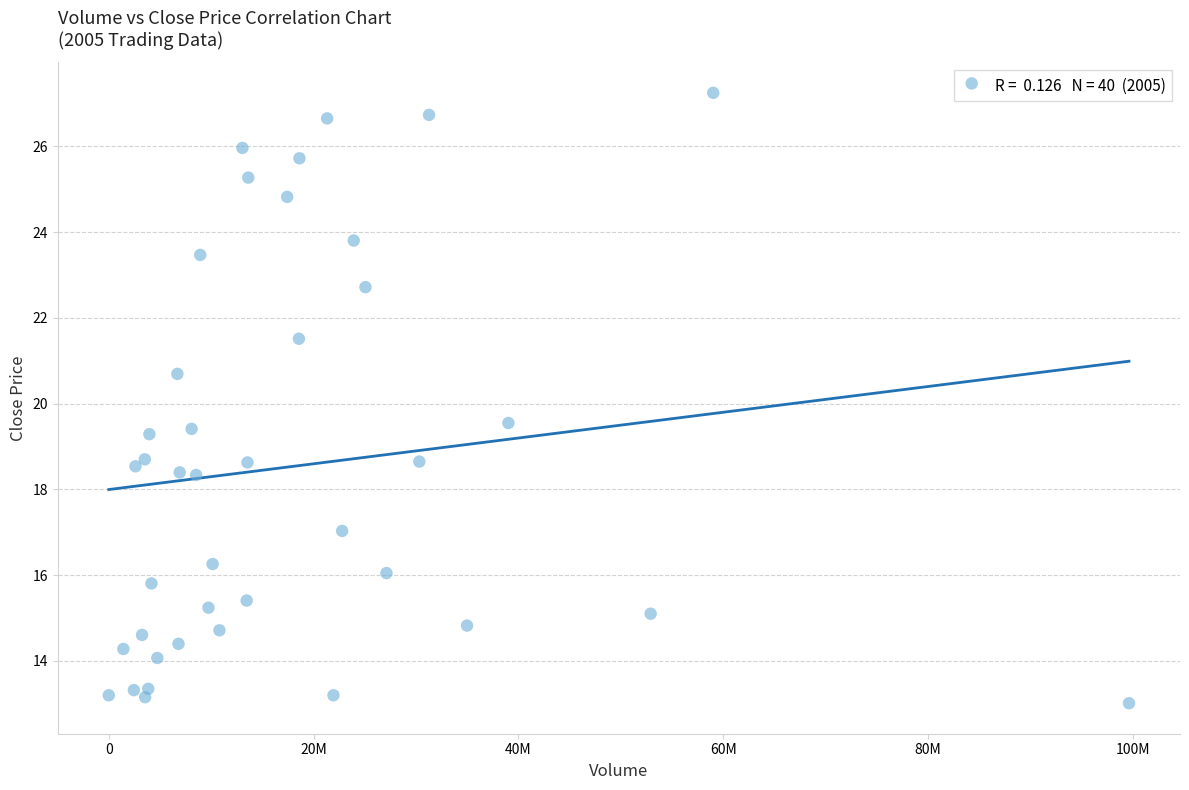

What is the range of X values (max minus min)?

99633020.0